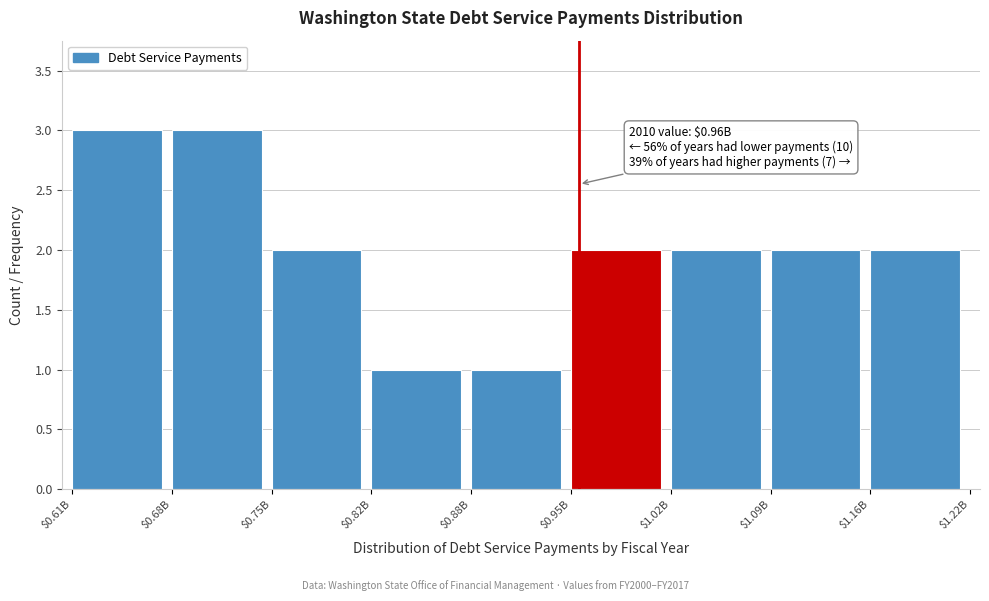

Reading left to right, list all the values displayed in this chart.

3	3	2	1	1	2	2	2	2